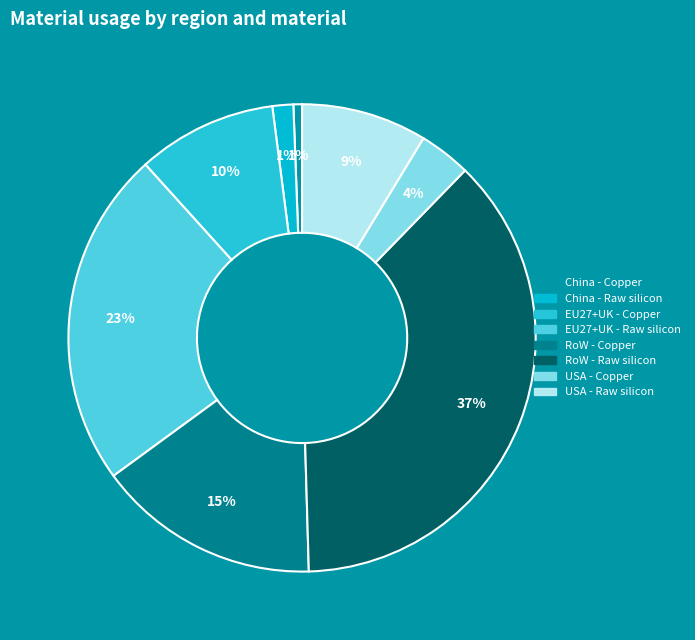

What percentage is the USA - Copper slice, to the nearest percent?

4%